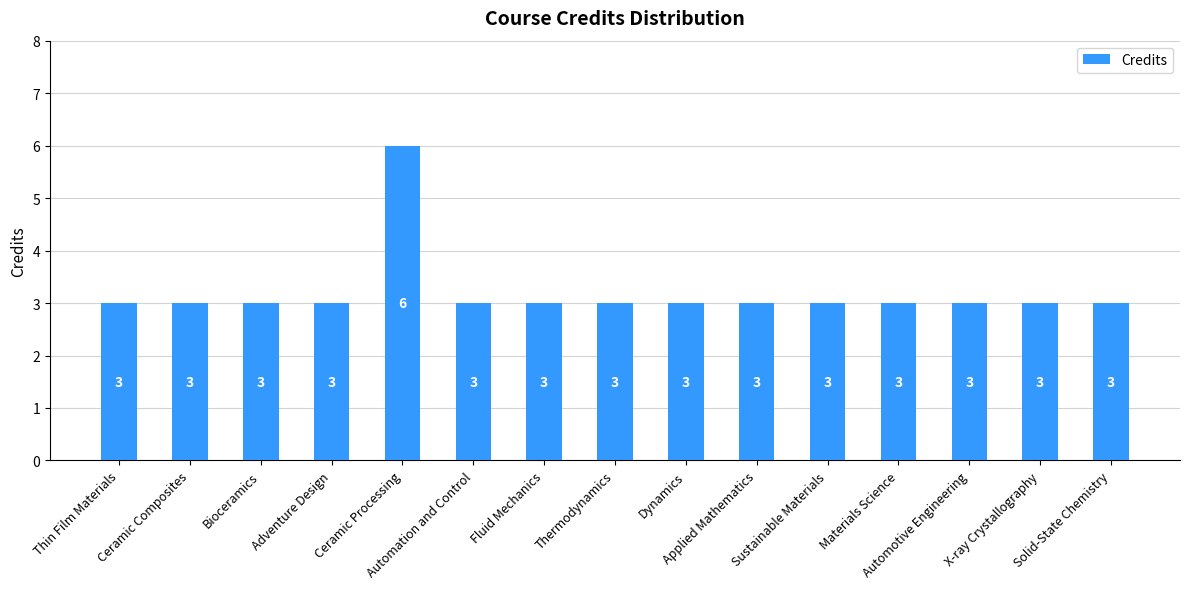

Count the number of categories in the chart.

15